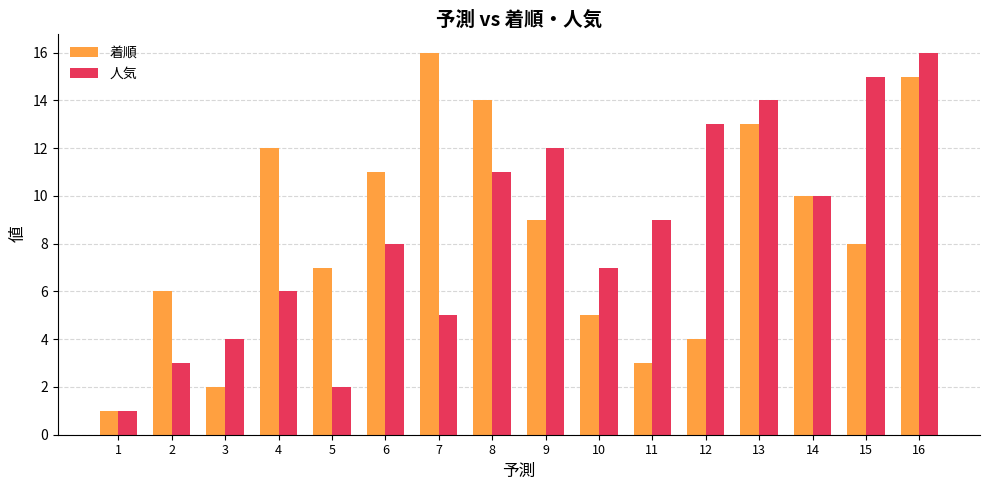

Are the bars horizontal?

No